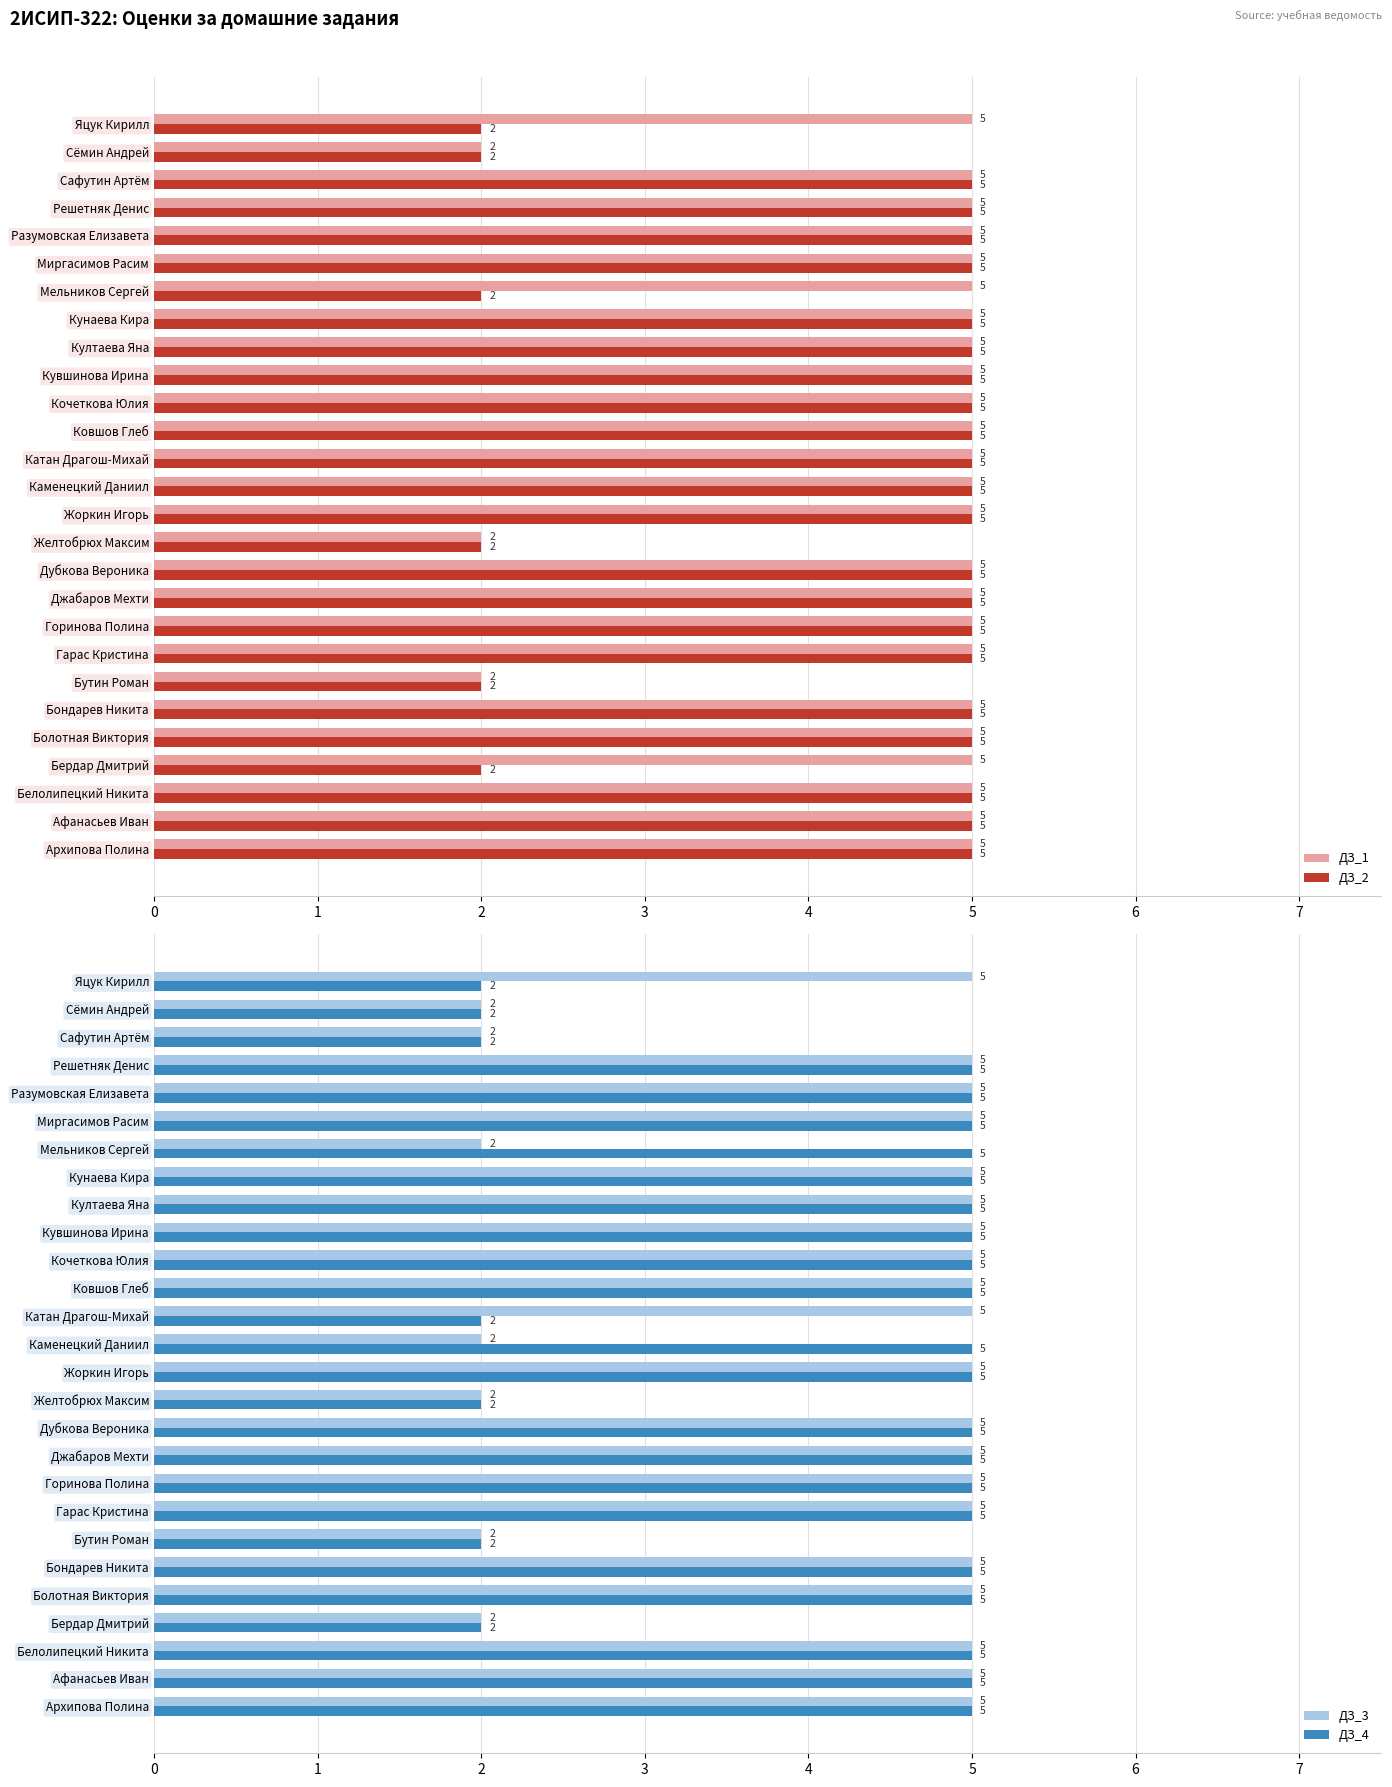

Reading left to right, what are all the values shown in this chart?

ДЗ_1: 5	5	5	5	5	5	2	5	5	5	5	2	5	5	5	5	5	5	5	5	5	5	5	5	5	2	5
ДЗ_2: 5	5	5	2	5	5	2	5	5	5	5	2	5	5	5	5	5	5	5	5	2	5	5	5	5	2	2
ДЗ_3: 5	5	5	2	5	5	2	5	5	5	5	2	5	2	5	5	5	5	5	5	2	5	5	5	2	2	5
ДЗ_4: 5	5	5	2	5	5	2	5	5	5	5	2	5	5	2	5	5	5	5	5	5	5	5	5	2	2	2